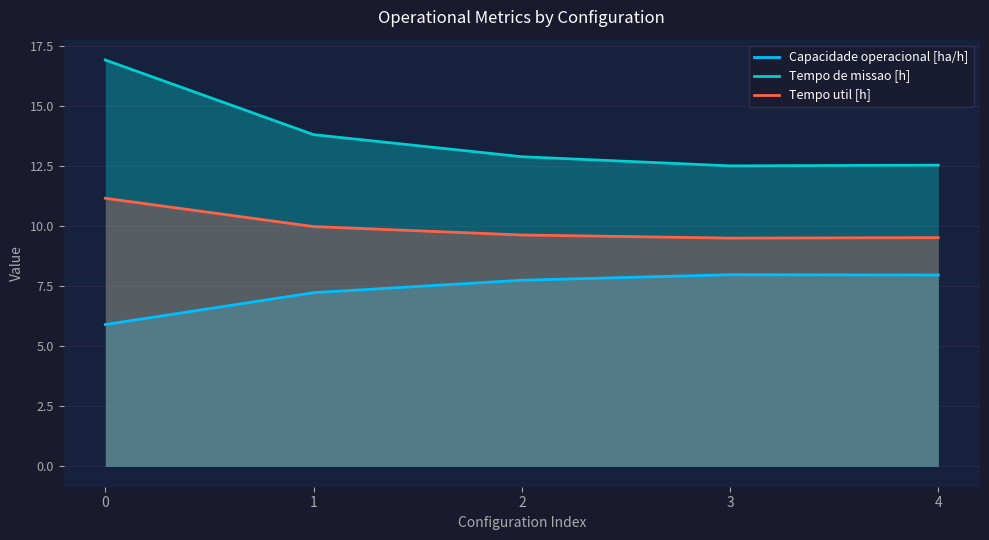

What value does the Capacidade operacional [ha/h] series have at 4?

8.0